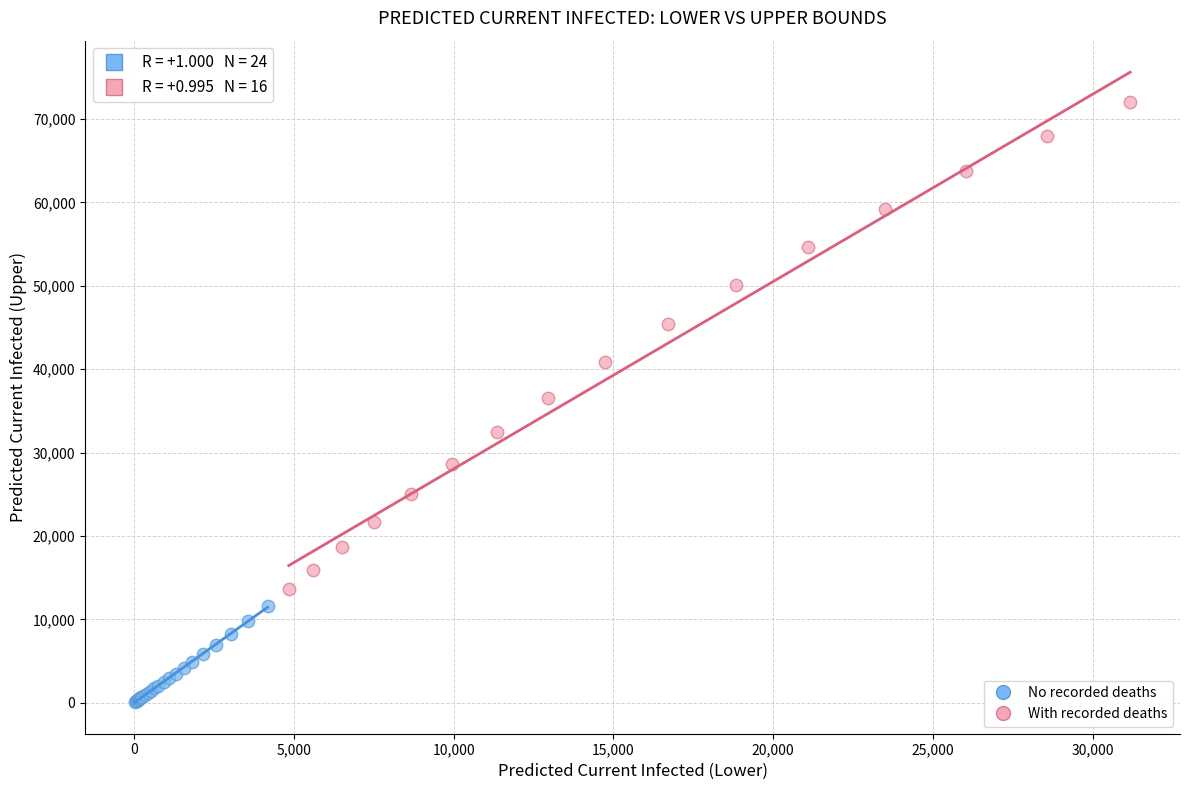

Which series has the largest Y range (max minus min)?

With recorded deaths